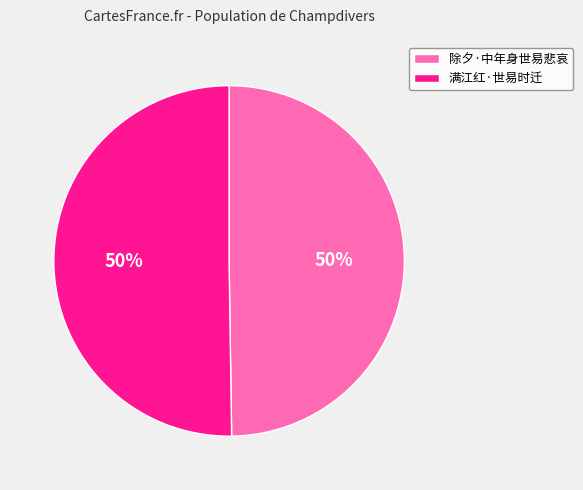

To the nearest percent, what percentage of the pie is 除夕·中年身世易悲哀?

50%